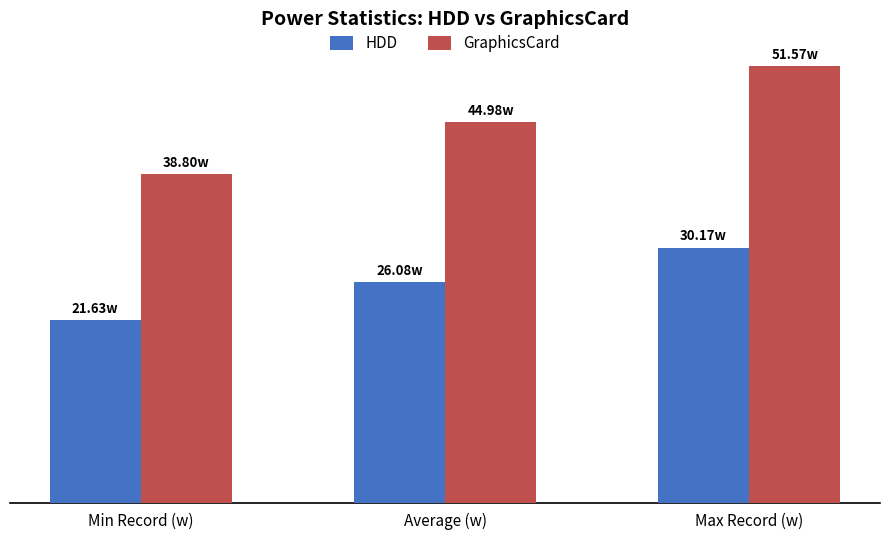

What is the minimum value for HDD?

21.6